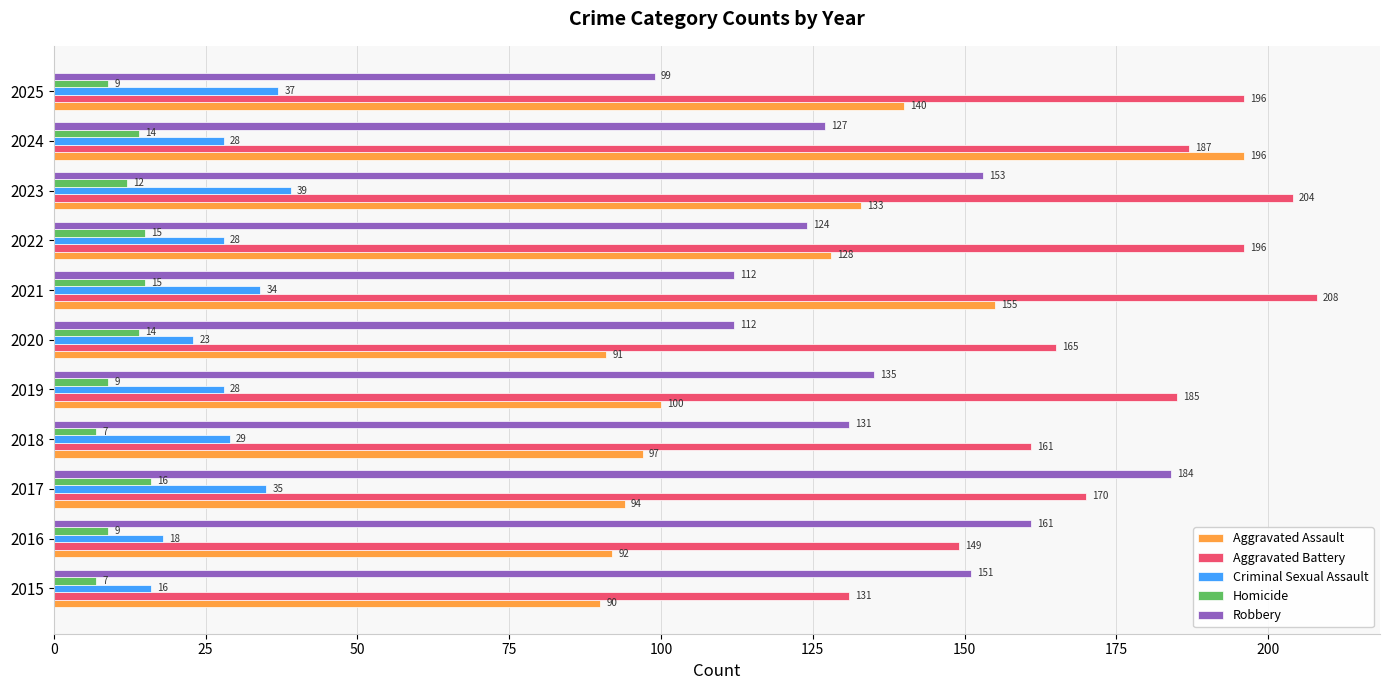

At which category is the sum across all series the highest?

2024